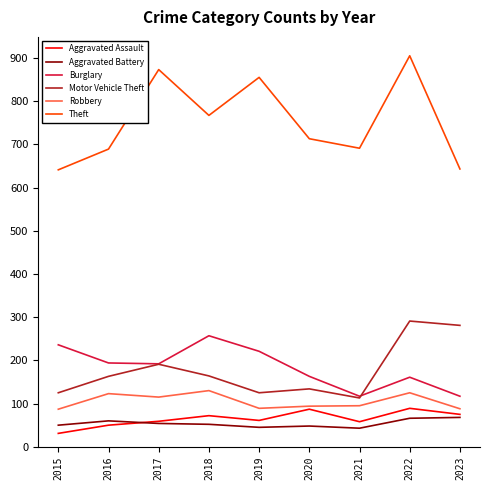

Which series changed the most between 2015 and 2021?

Burglary